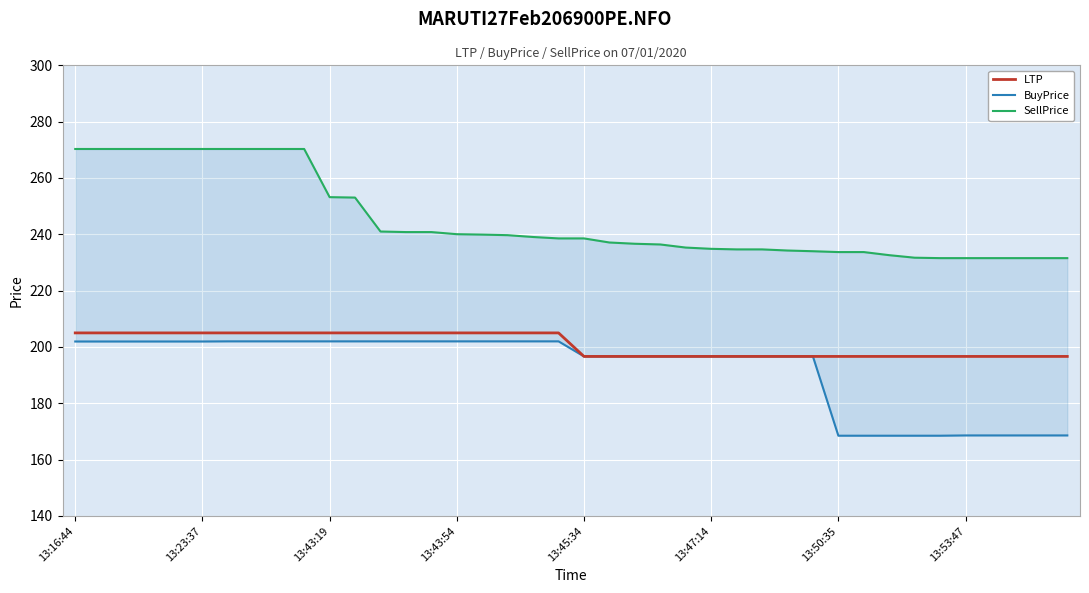

Rank the series by their average value, from highest to lowest.

SellPrice, LTP, BuyPrice